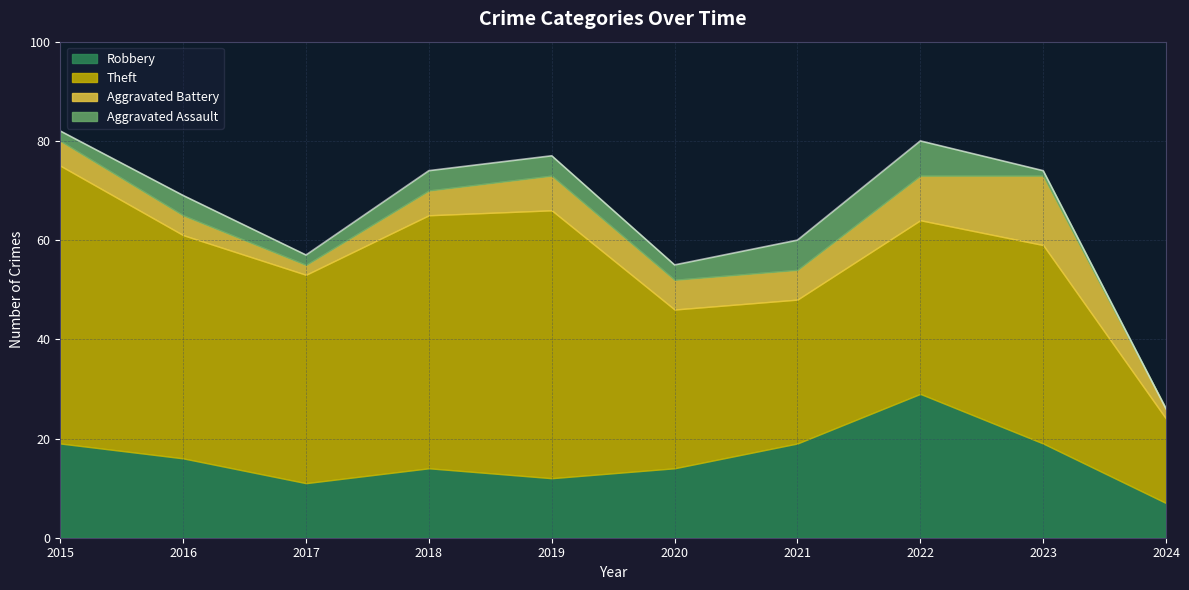

True or false: Aggravated Battery and Robbery cross at least once.

False